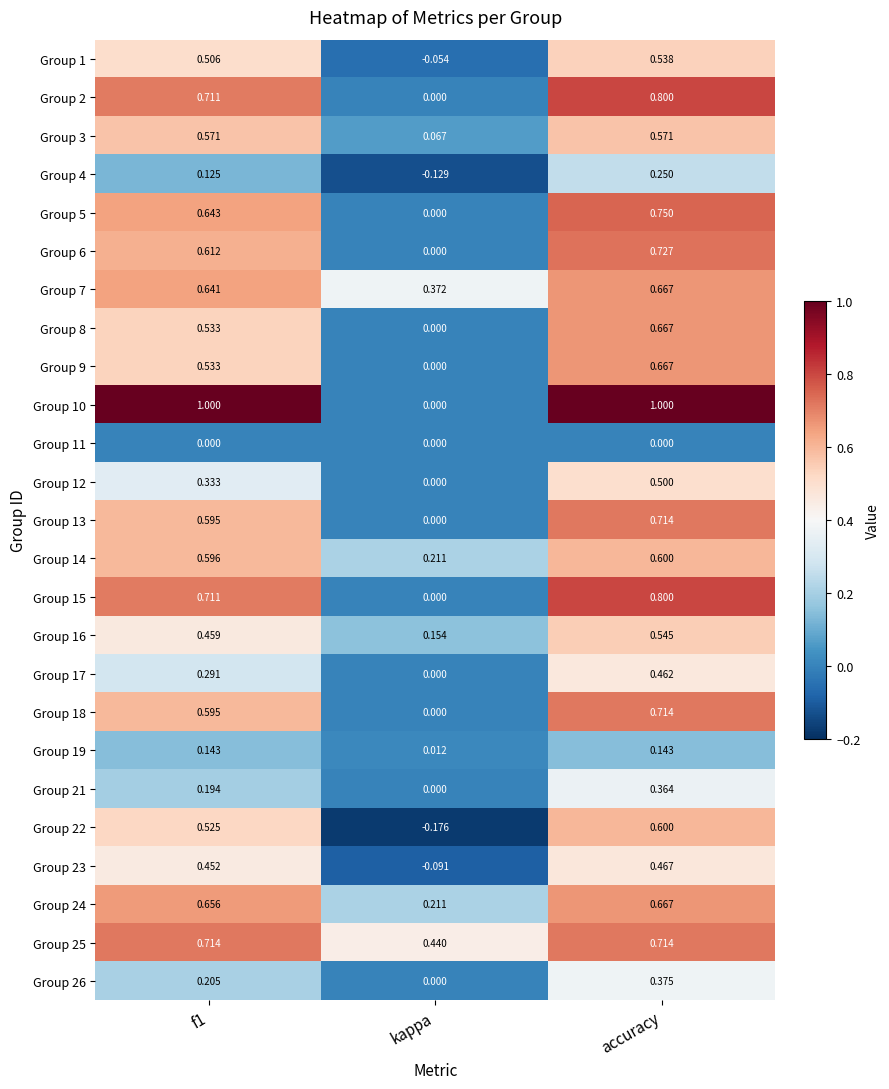

At how many categories does at least one series exceed 0?

3